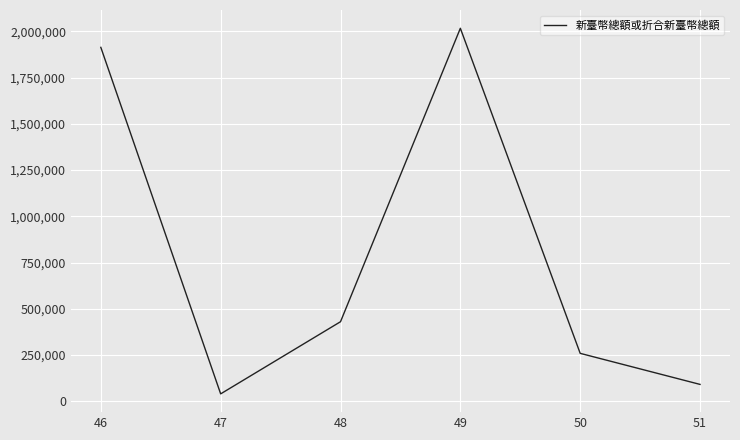

Where is the data nearest to the value 1028518?

48